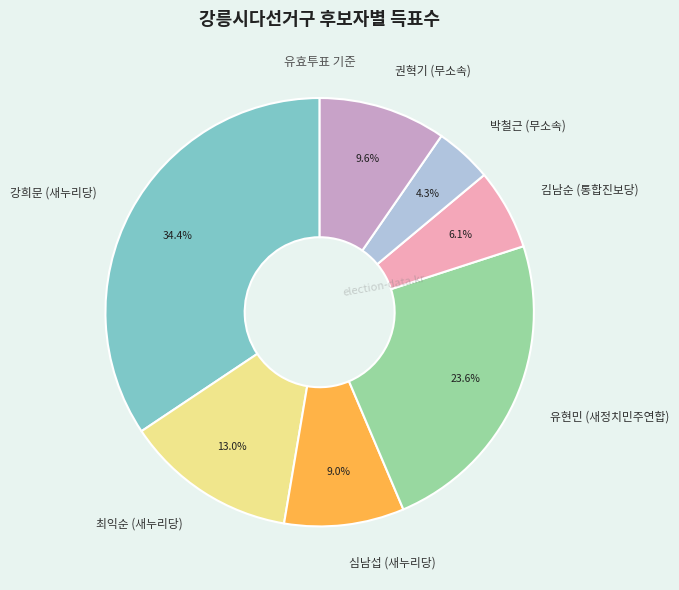

To the nearest percent, what portion does 김남순 (통합진보당) represent?

6%